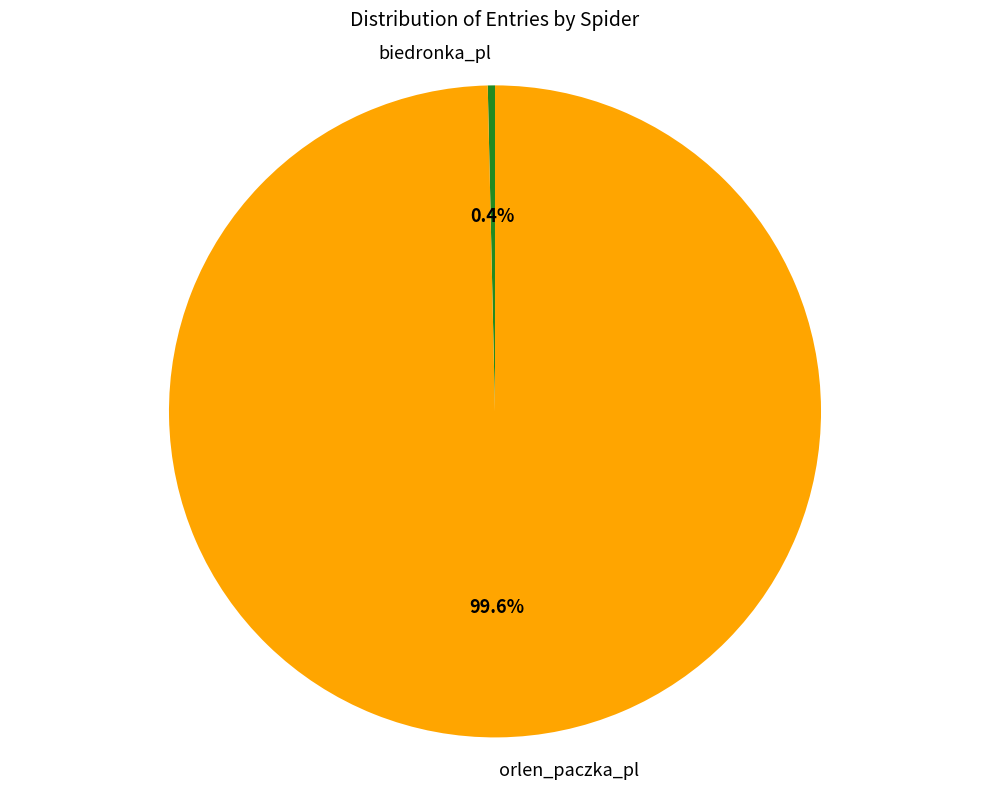

To the nearest percent, what is the difference between the orlen_paczka_pl and biedronka_pl slice percentages?

99%